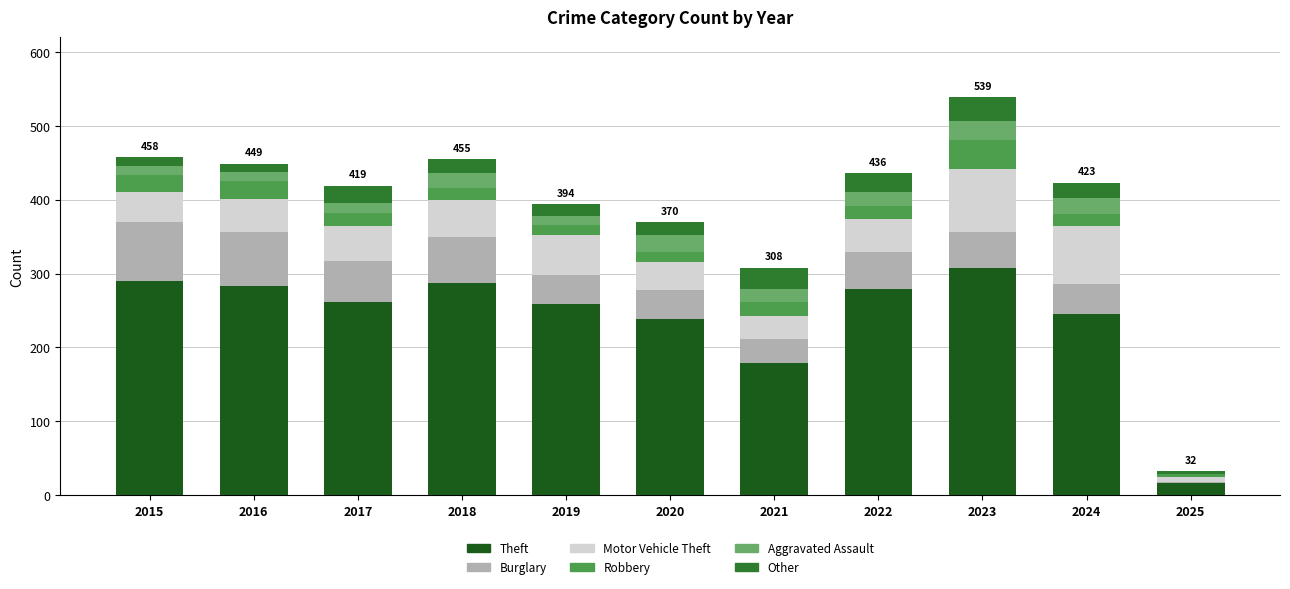

At which category is the sum across all series the highest?

2023